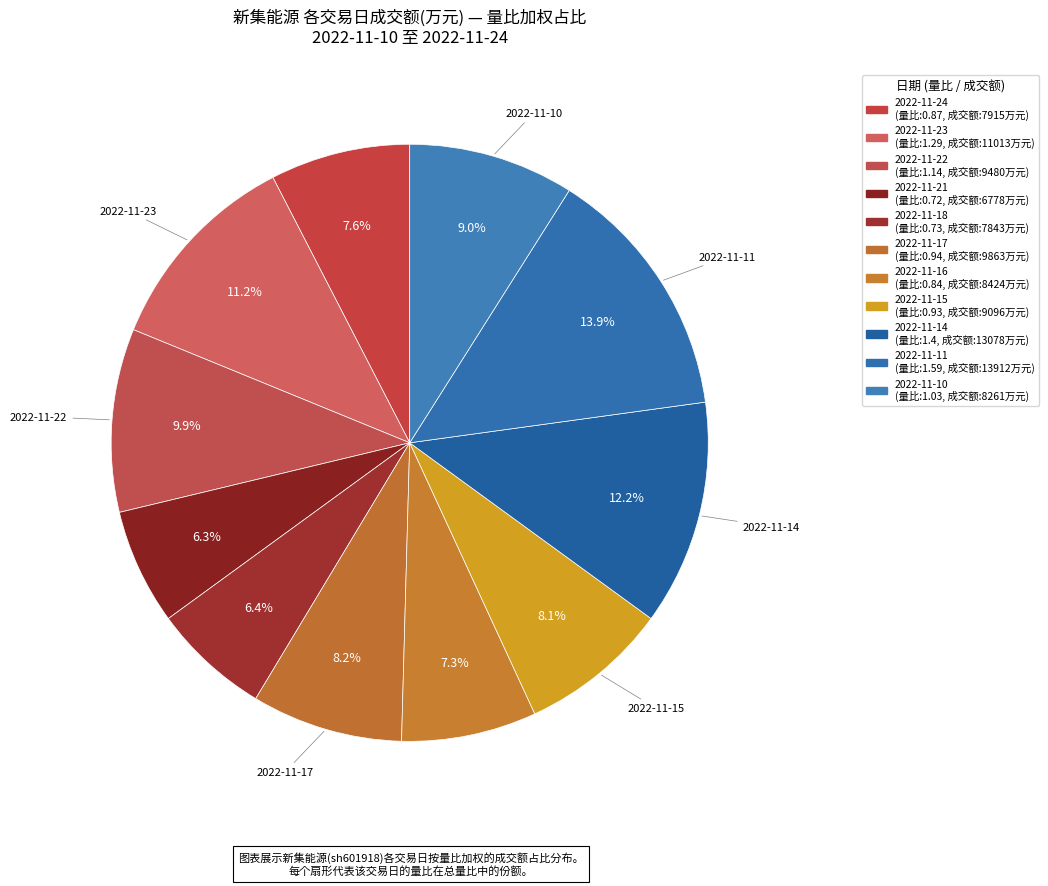

Rank the categories by value from lowest to highest.

2022-11-21, 2022-11-18, 2022-11-16, 2022-11-24, 2022-11-15, 2022-11-17, 2022-11-10, 2022-11-22, 2022-11-23, 2022-11-14, 2022-11-11